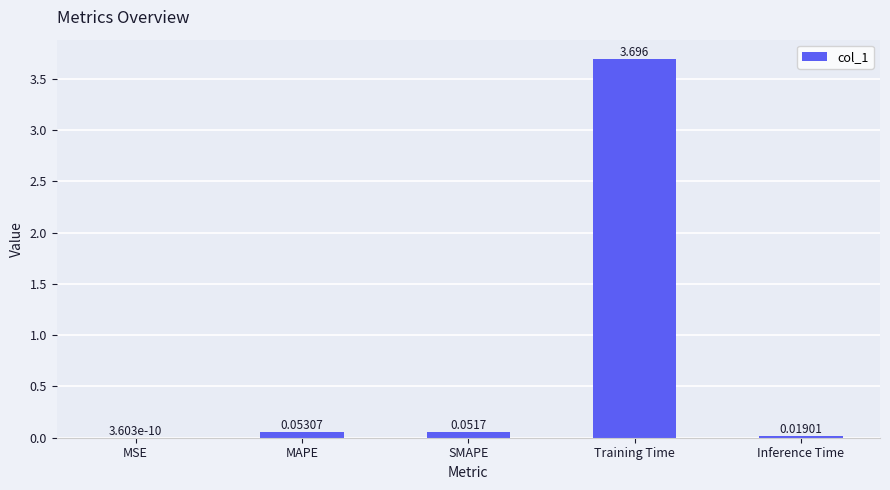

How many distinct data groups are displayed?

1